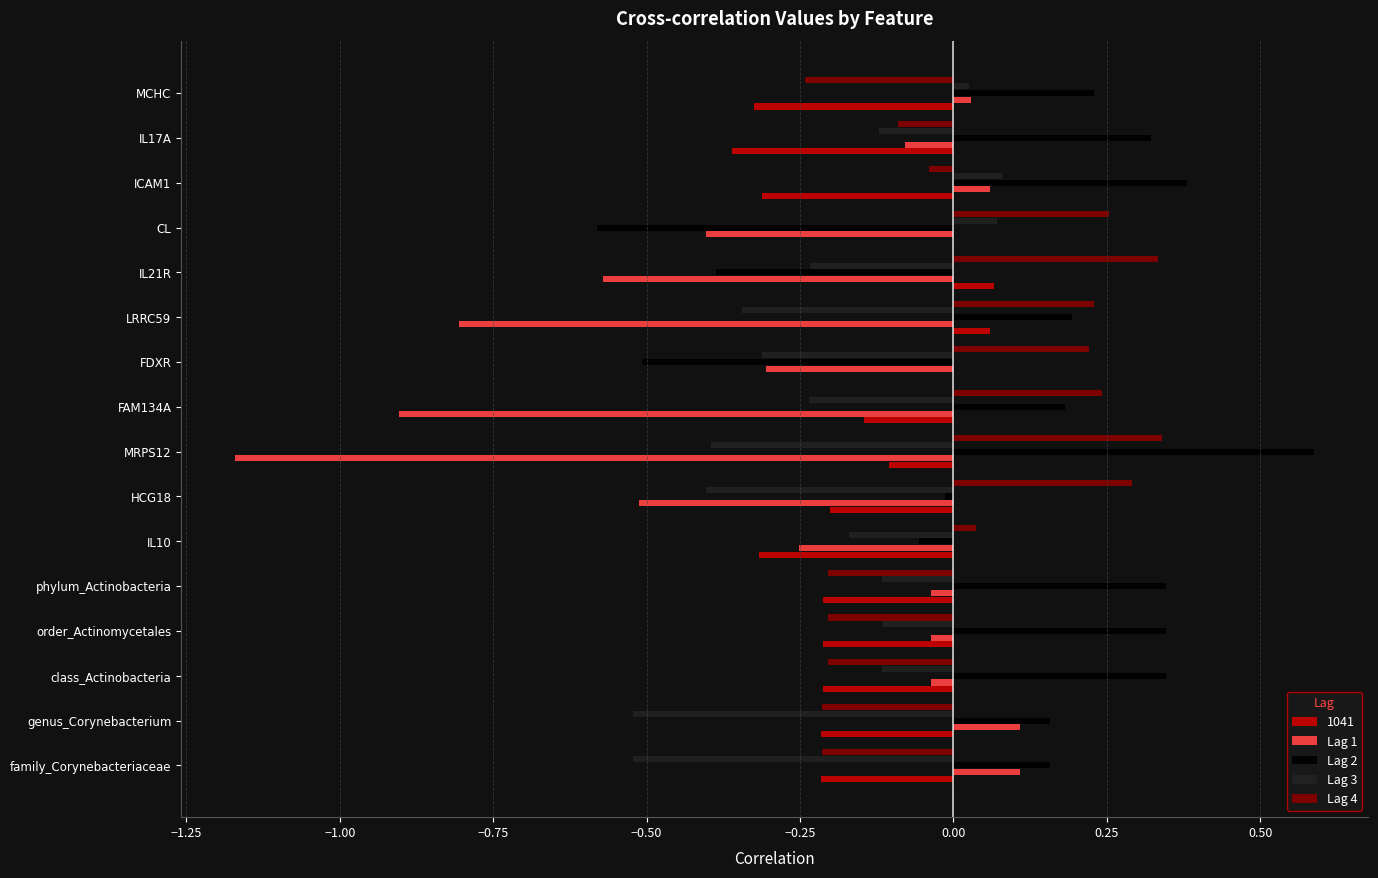

The Lag 4 series shows 0.1 at MRPS12. True or false?

False